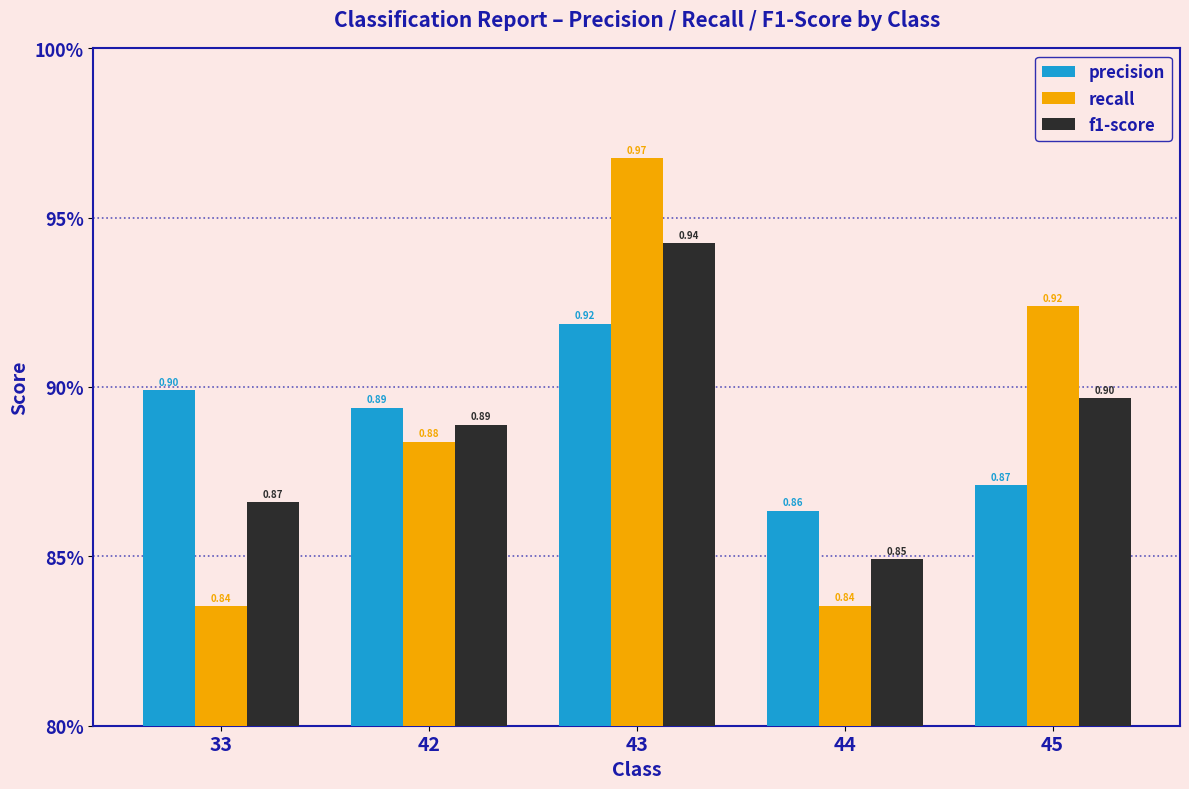

Does the chart contain any negative values?

No